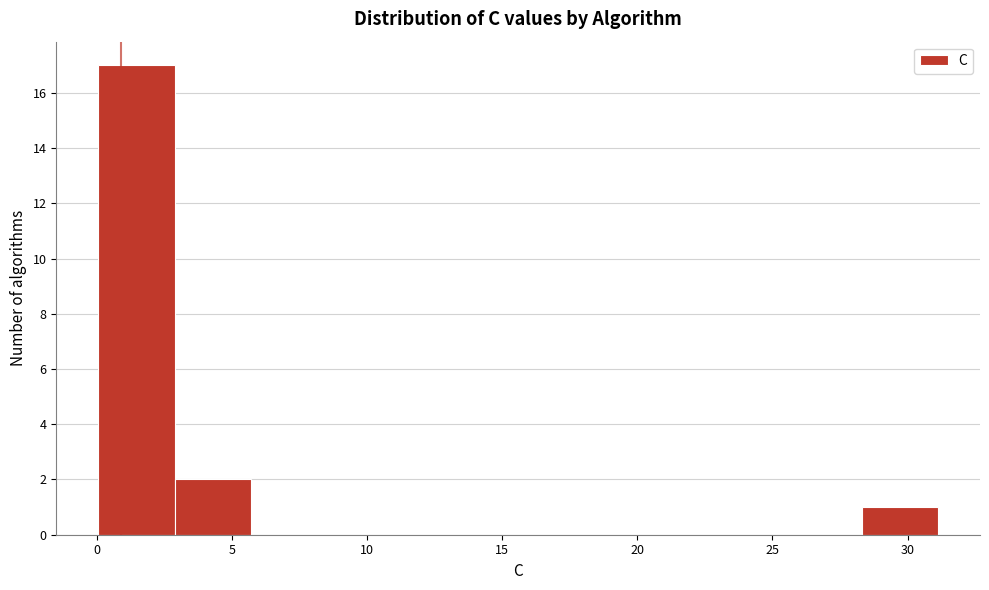

Reading left to right, transcribe this chart: for each bar, give the range it covers on the x-axis and its height. Neither the bar edges nor the heights are printed on the chart, so give them approximately, as read against the axes.

0.0 to 3.0: 17
3.0 to 5.5: 2
5.5 to 8.5: 0
8.5 to 11.5: 0
11.5 to 14.0: 0
14.0 to 17.0: 0
17.0 to 20.0: 0
20.0 to 22.5: 0
22.5 to 25.5: 0
25.5 to 28.5: 0
28.5 to 31.0: 1